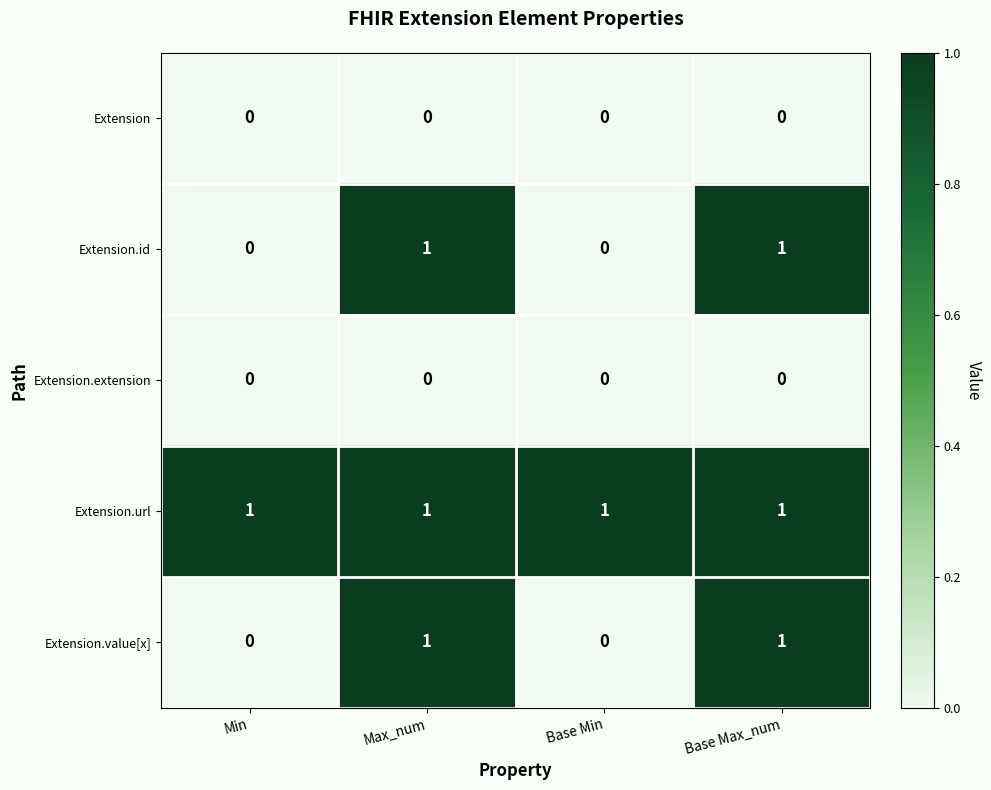

Which series has the largest total across all categories?

Extension.url